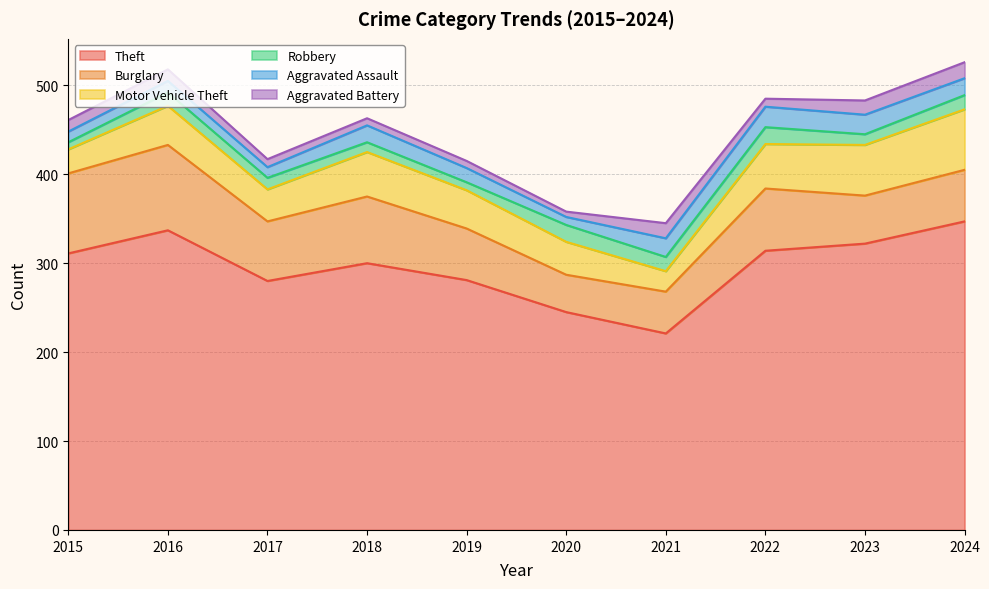

Between 2015 and 2019, which is larger?

2015